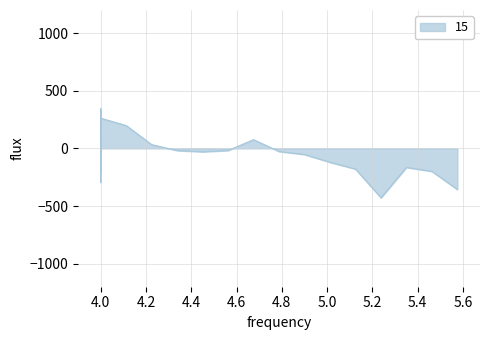

At which category does the data reach its first local valley?

4.0